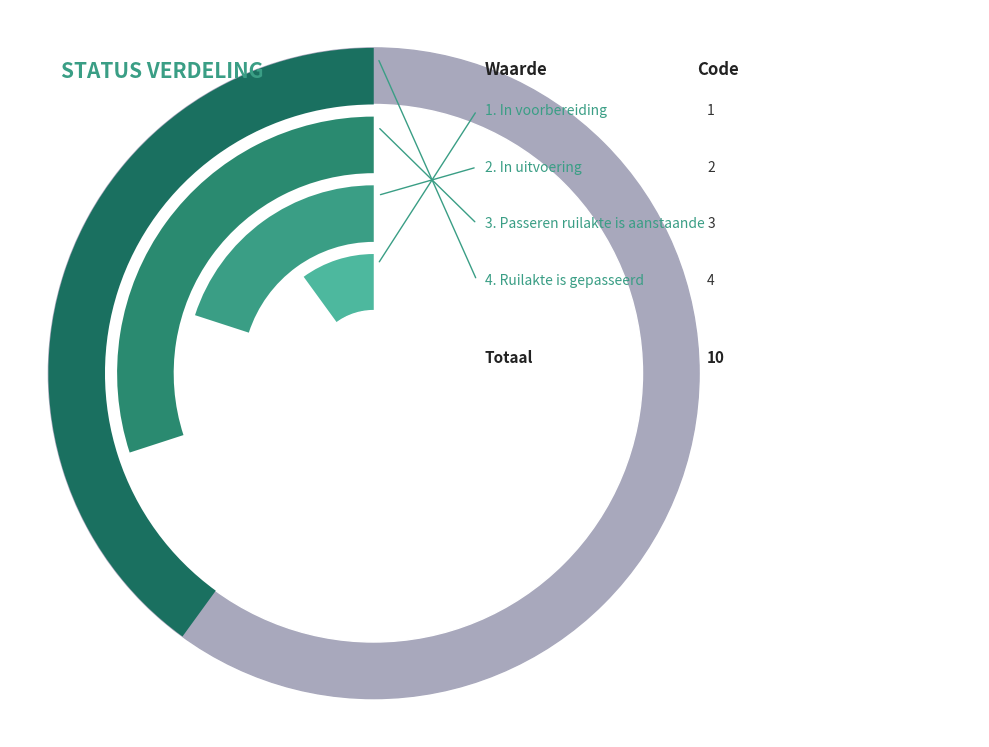

How many slices are in this pie chart?

4